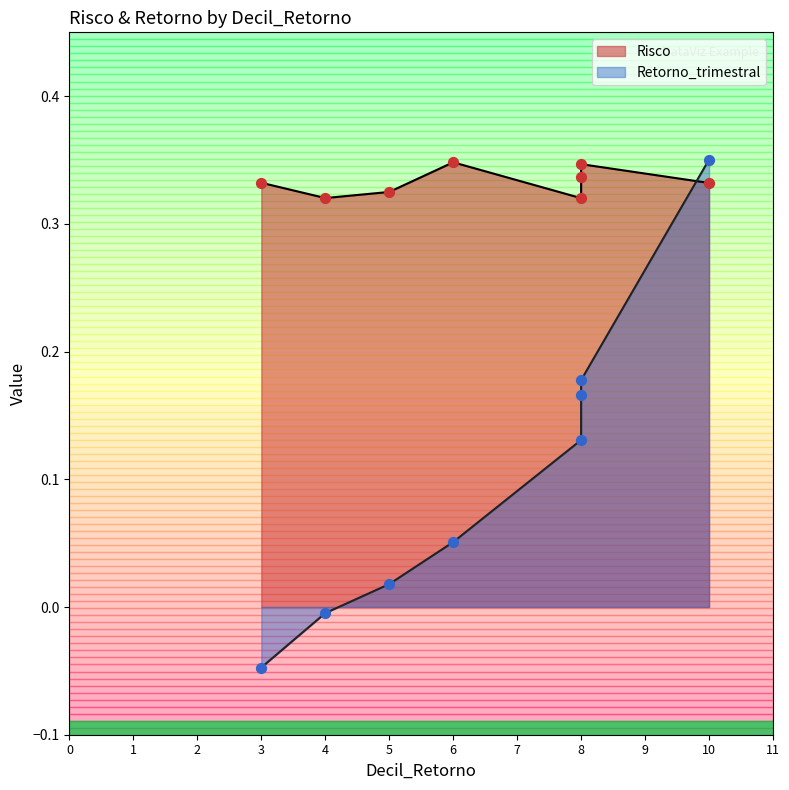

Which series has the largest total across all categories?

Risco